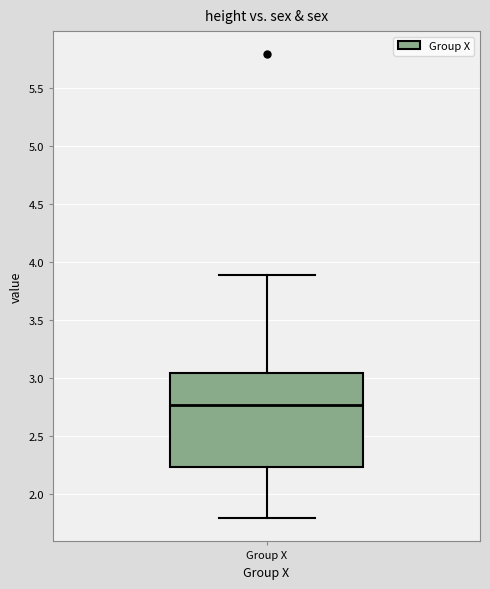

Where does the upper whisker of the box for Group X end on the y-axis? The values are not printed on the chart, so give them approximately, as read against the axis.

3.90